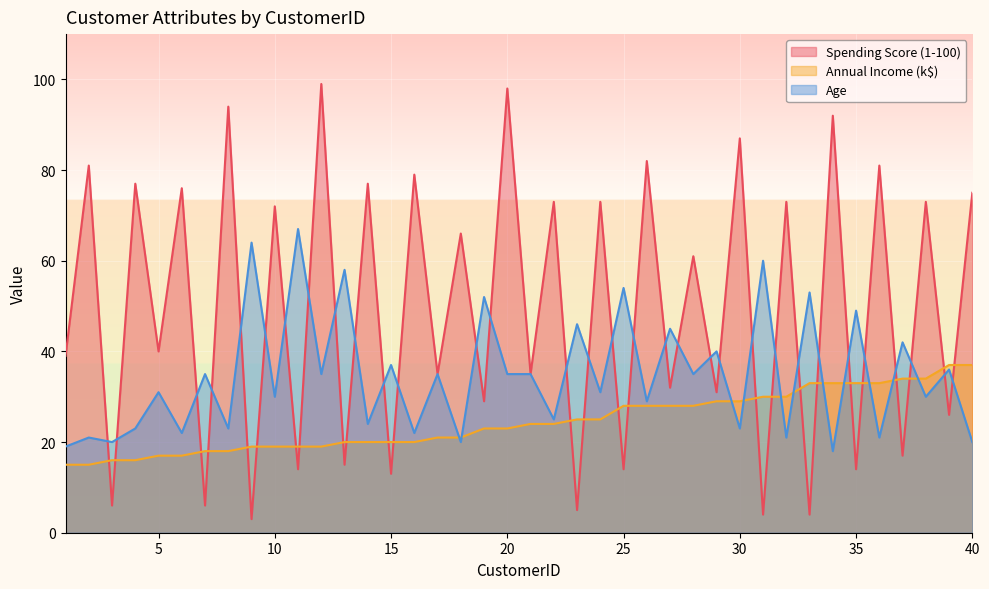

Which category has the highest value in the Annual Income (k$) series?

39